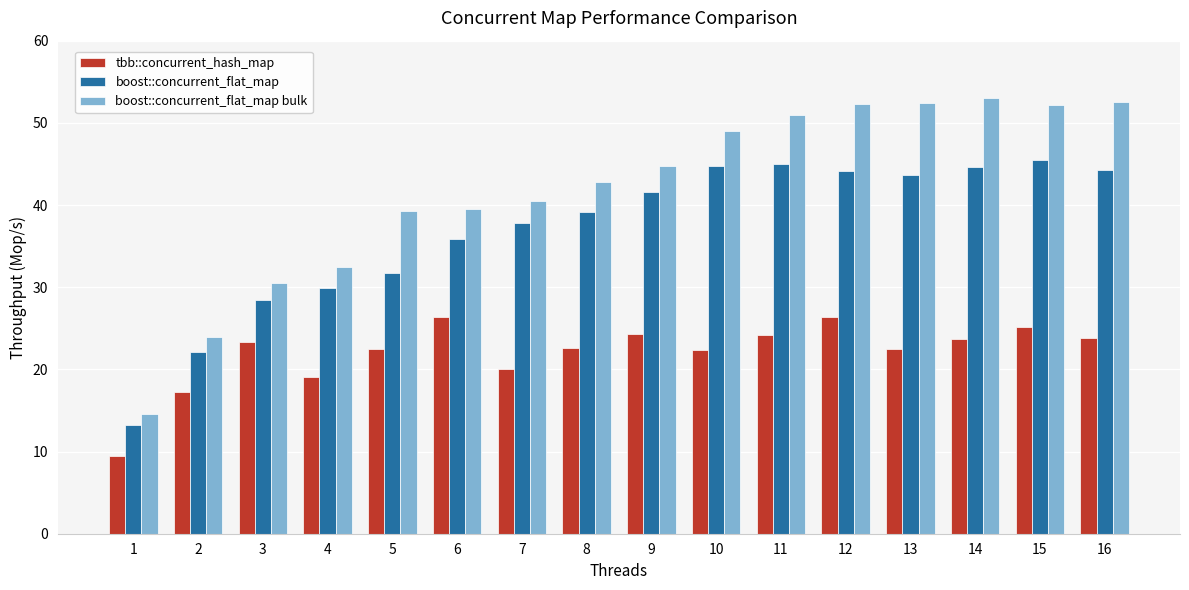

What is the difference between the boost::concurrent_flat_map values at 5 and 7?

6.1